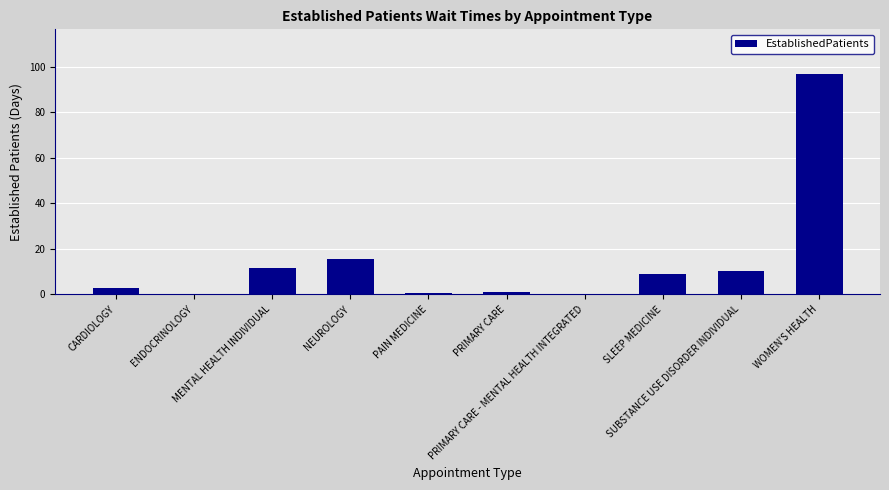

What is the change in value from NEUROLOGY to PRIMARY CARE - MENTAL HEALTH INTEGRATED?

-15.5